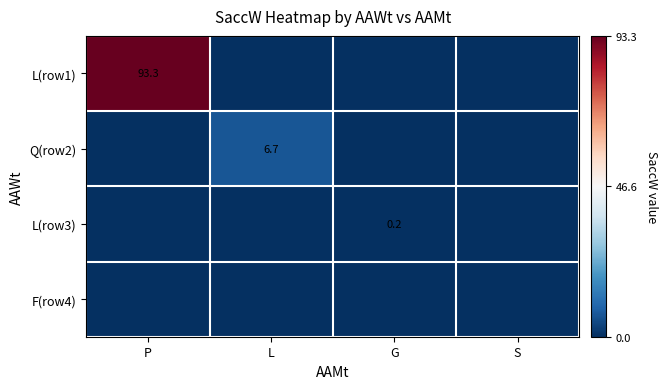

The L(row3) series shows 0.2 at G. True or false?

True